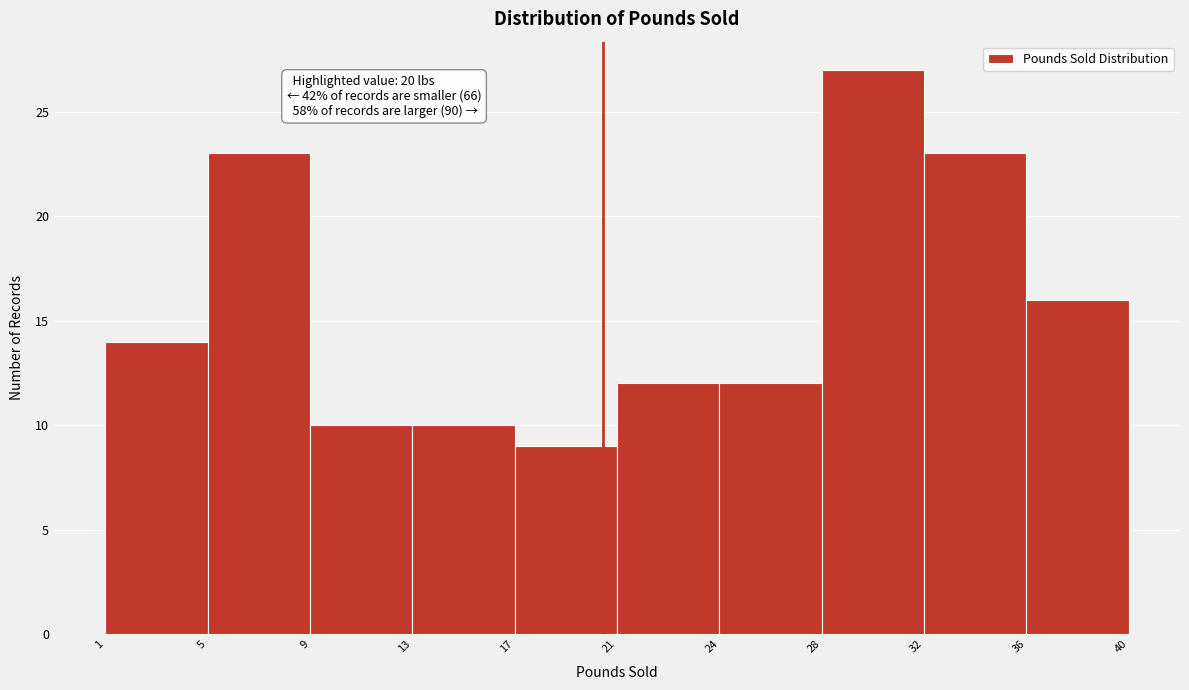

Reading left to right, transcribe all the data shown in this chart.

1=14	5=23	9=10	13=10	17=9	21=12	24=12	28=27	32=23	36=16